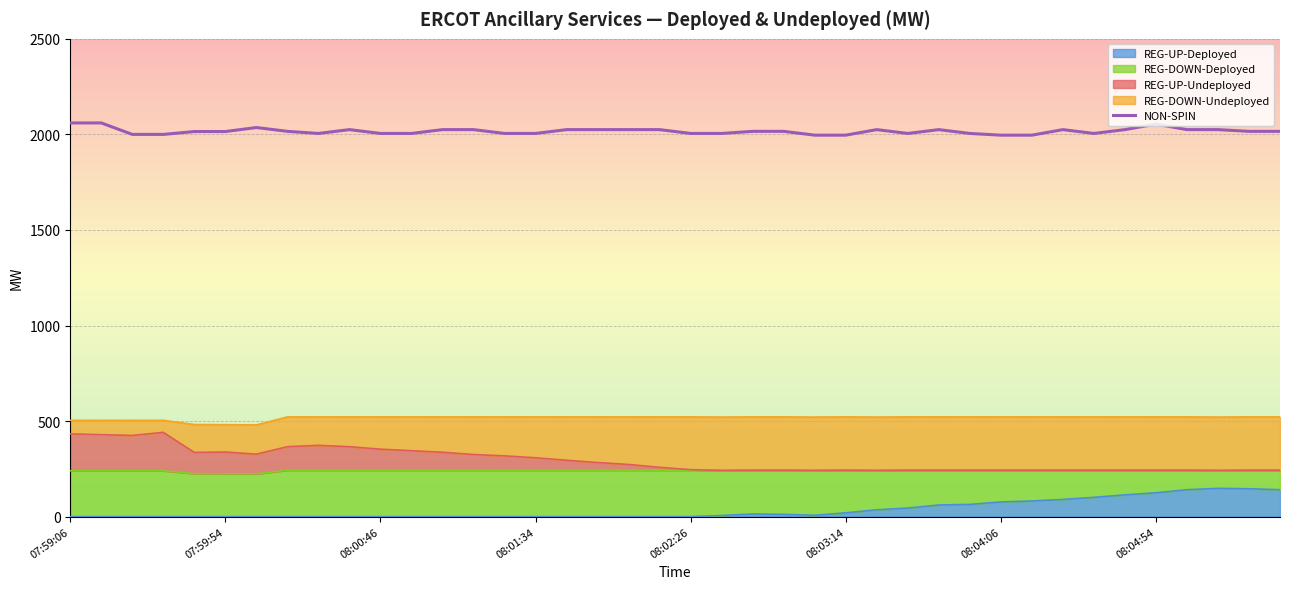

What is the greatest value displayed?

2060